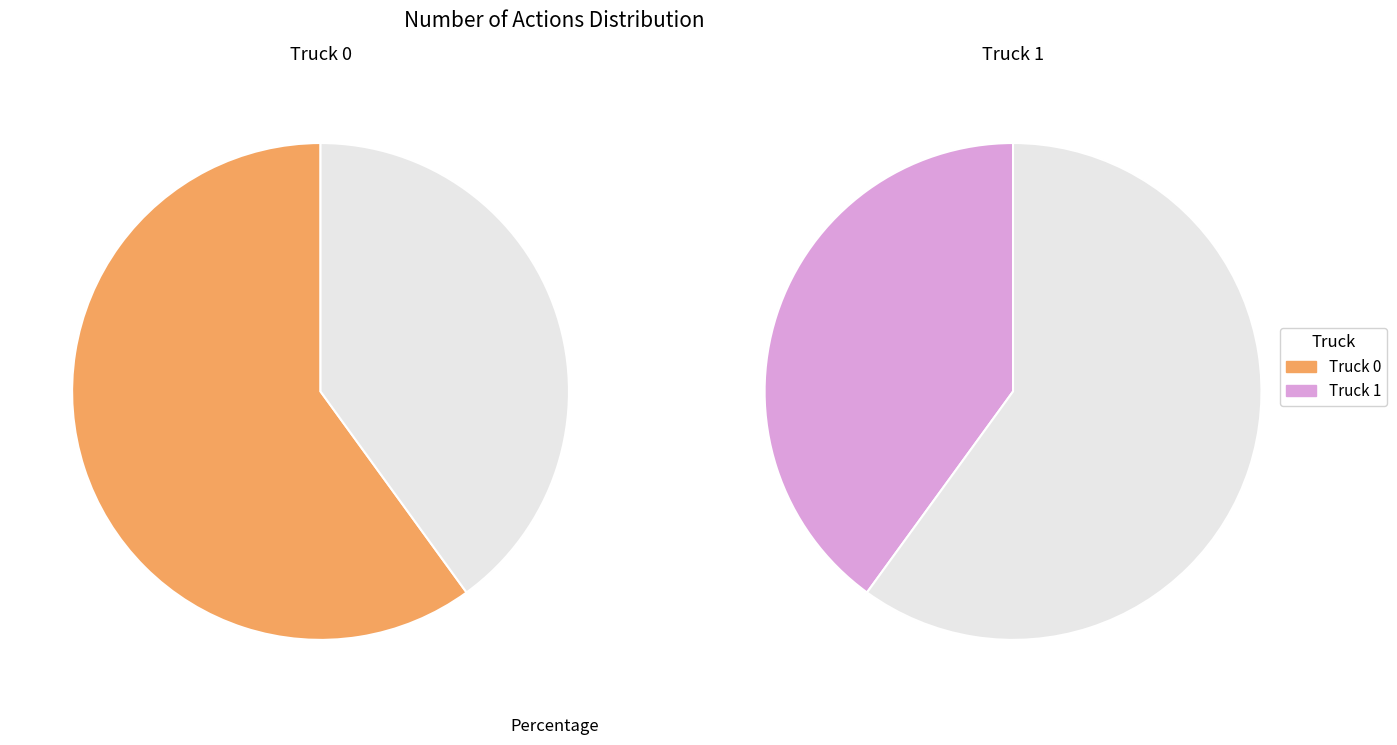

Is the sum of Truck 0 and Truck 1 greater than half?

Yes